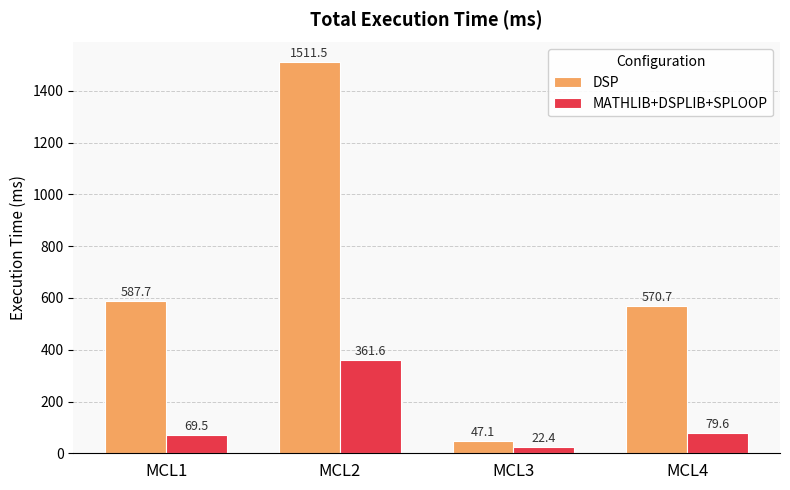

How many data points in DSP are less than 587?

2